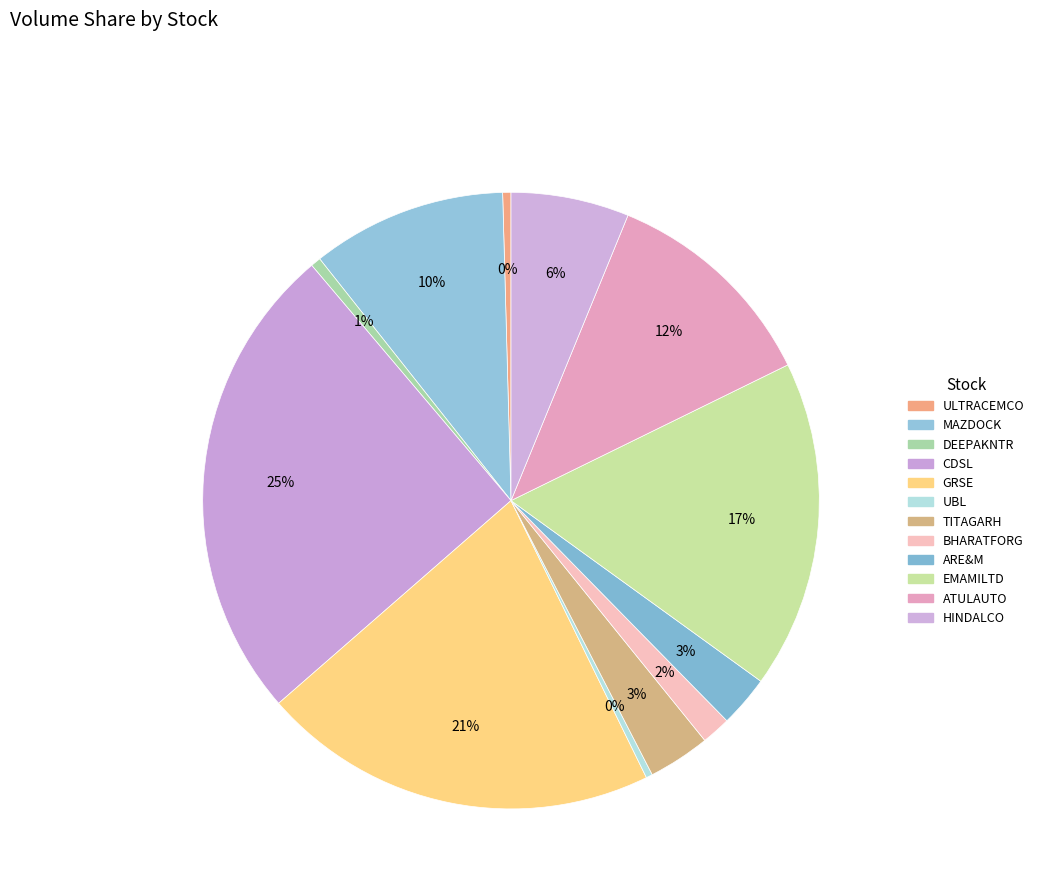

True or false: ATULAUTO accounts for 24% of the total.

False